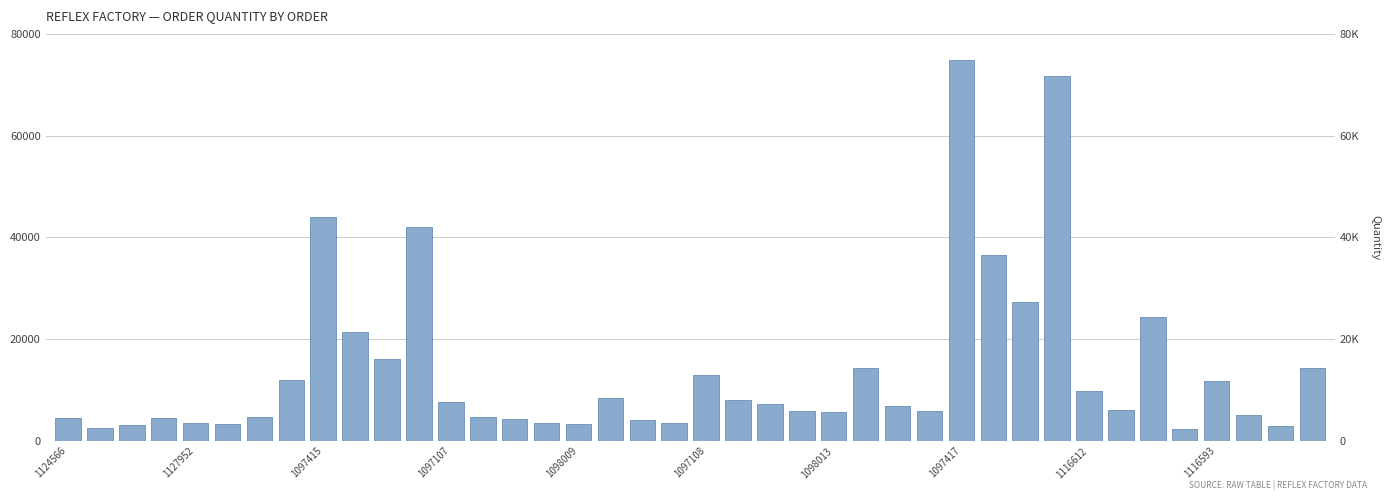

What is the sum of all values?

555192